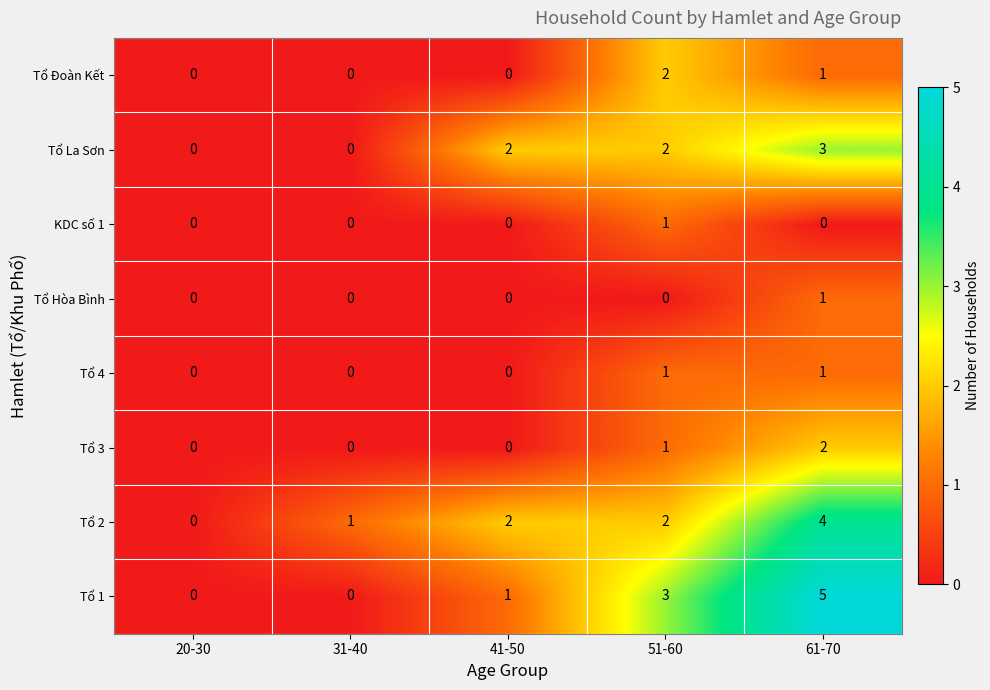

At which category is the sum across all series the highest?

61-70